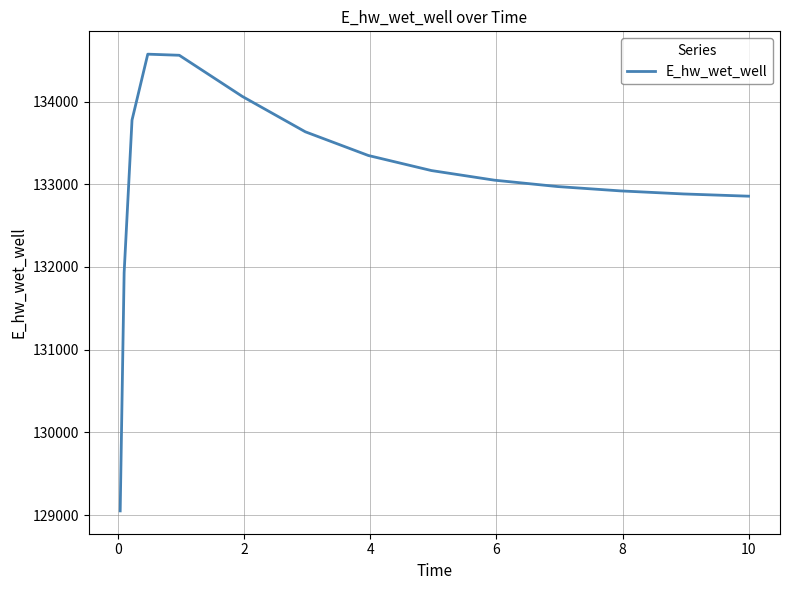

What is the minimum value shown in the chart?

129050.0